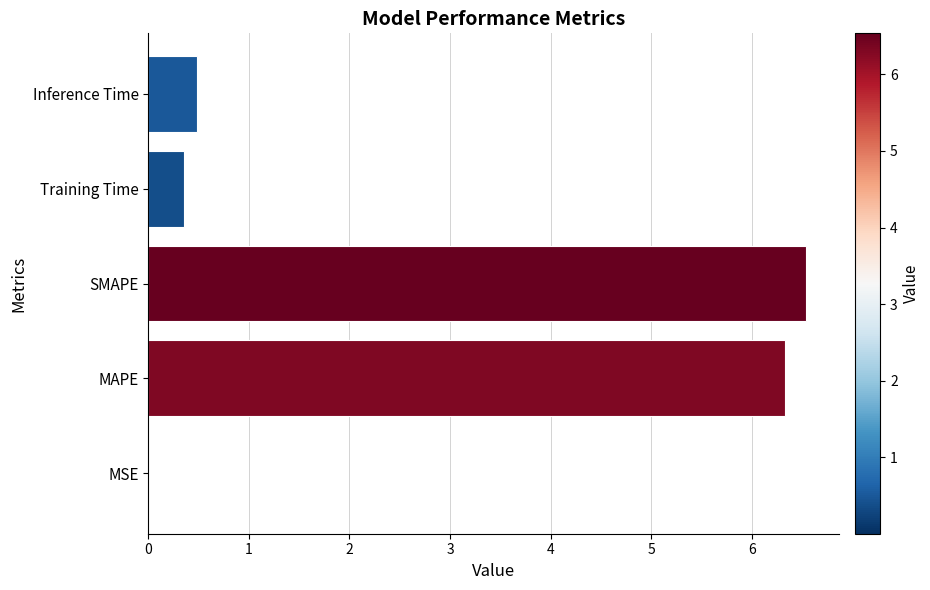

Where is the data nearest to the value 3?

Inference Time